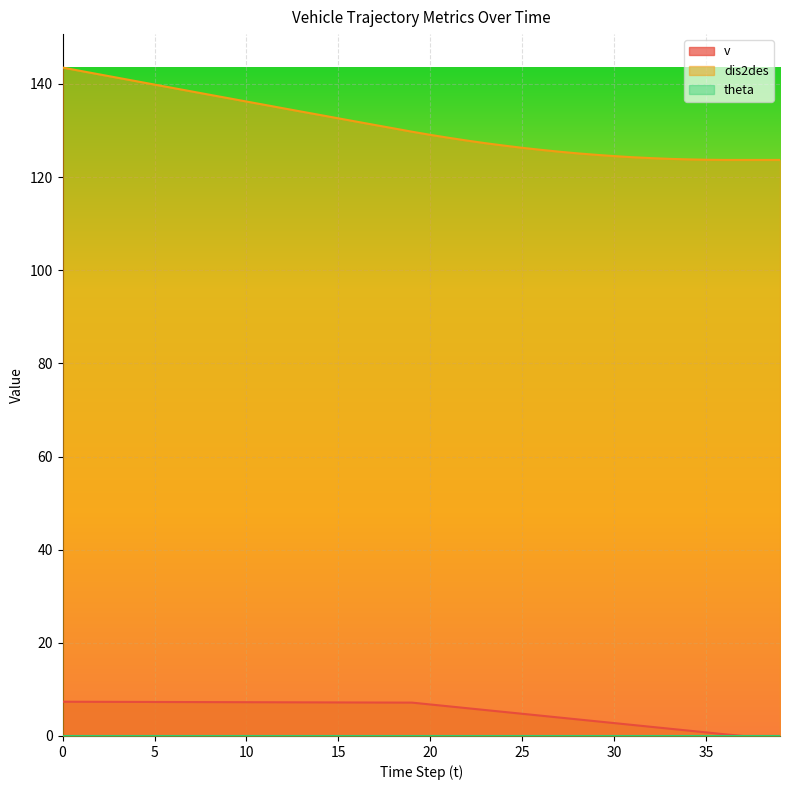

True or false: dis2des and v cross at least once.

False